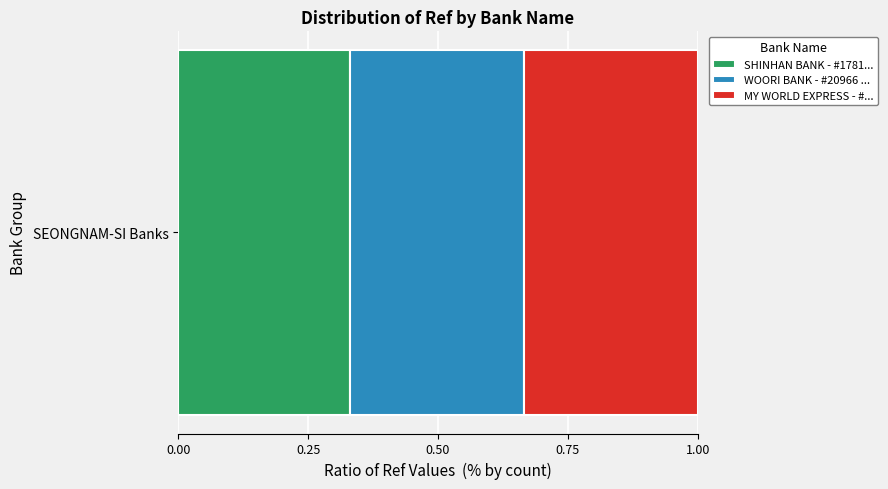

The SHINHAN BANK - #1781... series shows 0.1 at SEONGNAM-SI Banks. True or false?

False